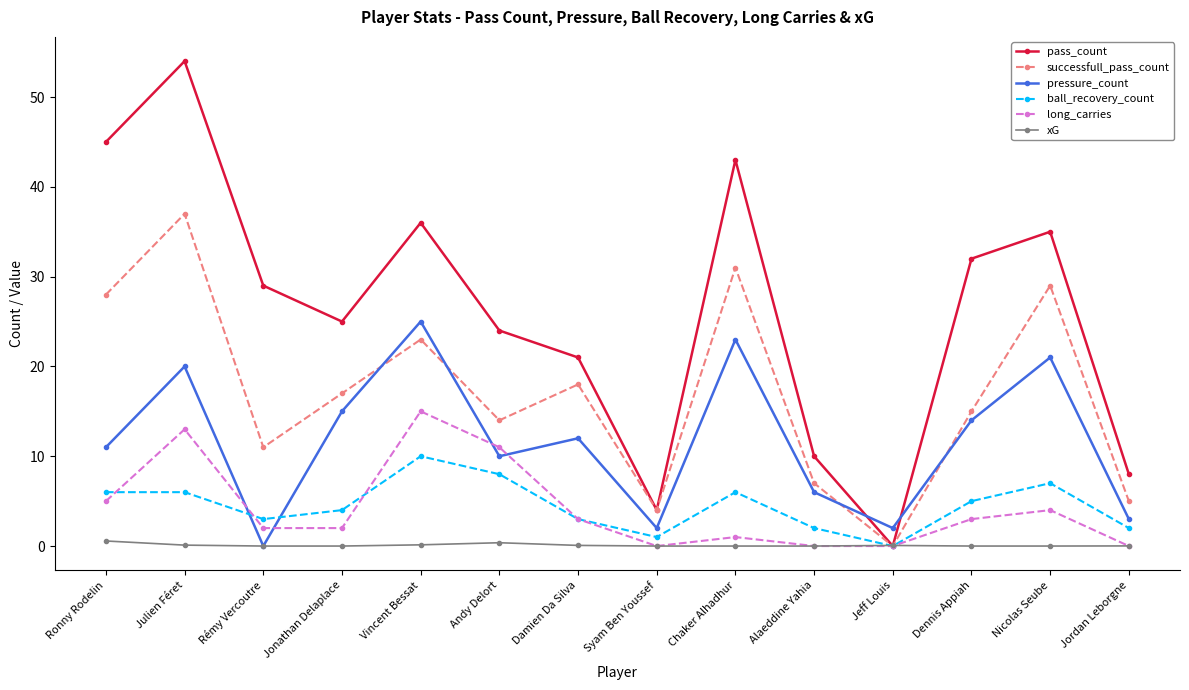

What is the maximum value for long_carries?

15.0